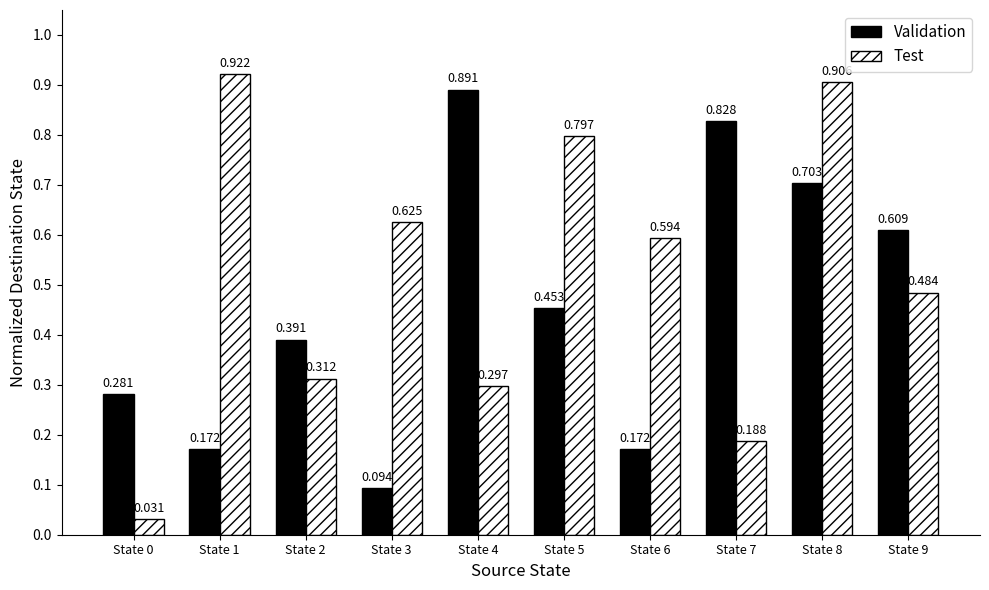

List the series in order of their peak value, highest first.

Test, Validation